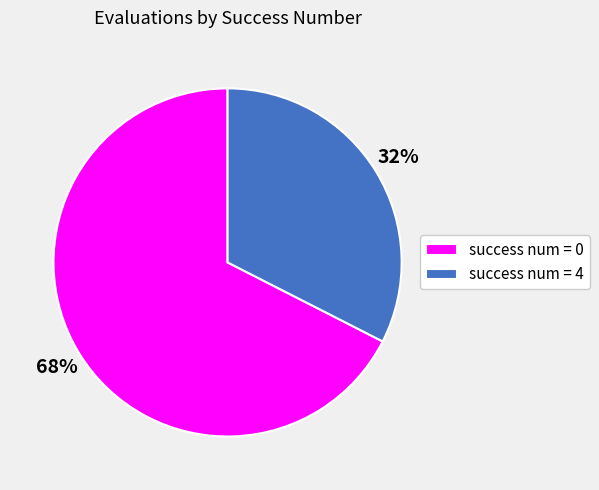

Count the number of slices in the pie.

2